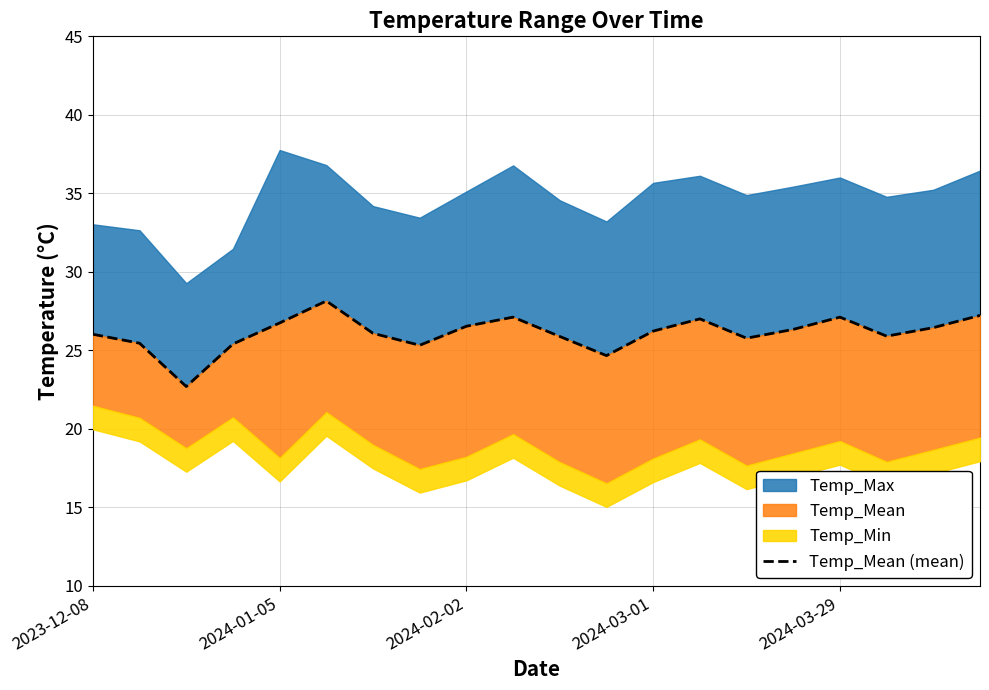

How many points are lower than both their immediate neighbors (excluding endpoints)?

5